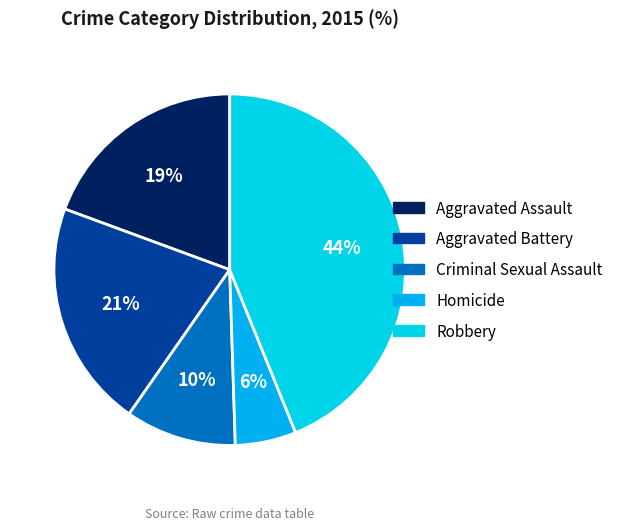

Is the sum of Aggravated Assault and Aggravated Battery greater than half?

No